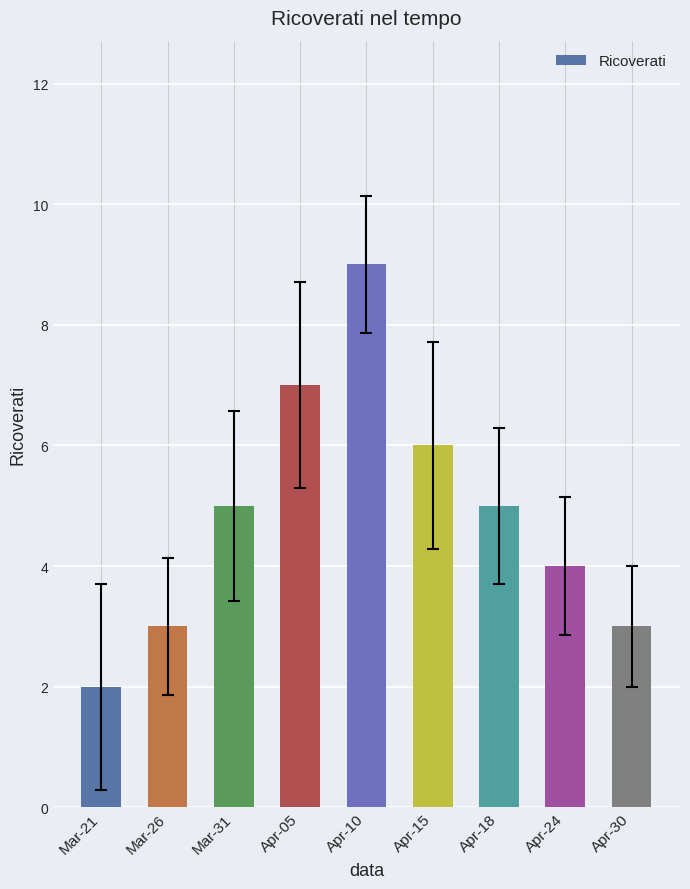

Reading left to right, what are all the values shown in this chart?

Mar-21=2	Mar-26=3	Mar-31=5	Apr-05=7	Apr-10=9	Apr-15=6	Apr-18=5	Apr-24=4	Apr-30=3